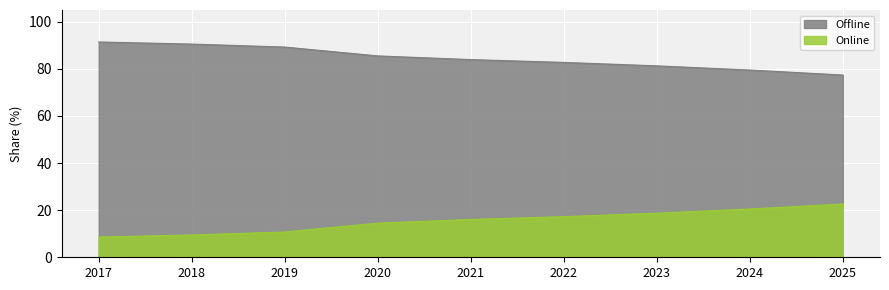

Reading right to left, extract all data points from this chart.

Offline: 77.4	79.5	81.3	82.7	83.9	85.5	89.3	90.5	91.4
Online: 22.6	20.5	18.7	17.3	16.1	14.5	10.7	9.5	8.6